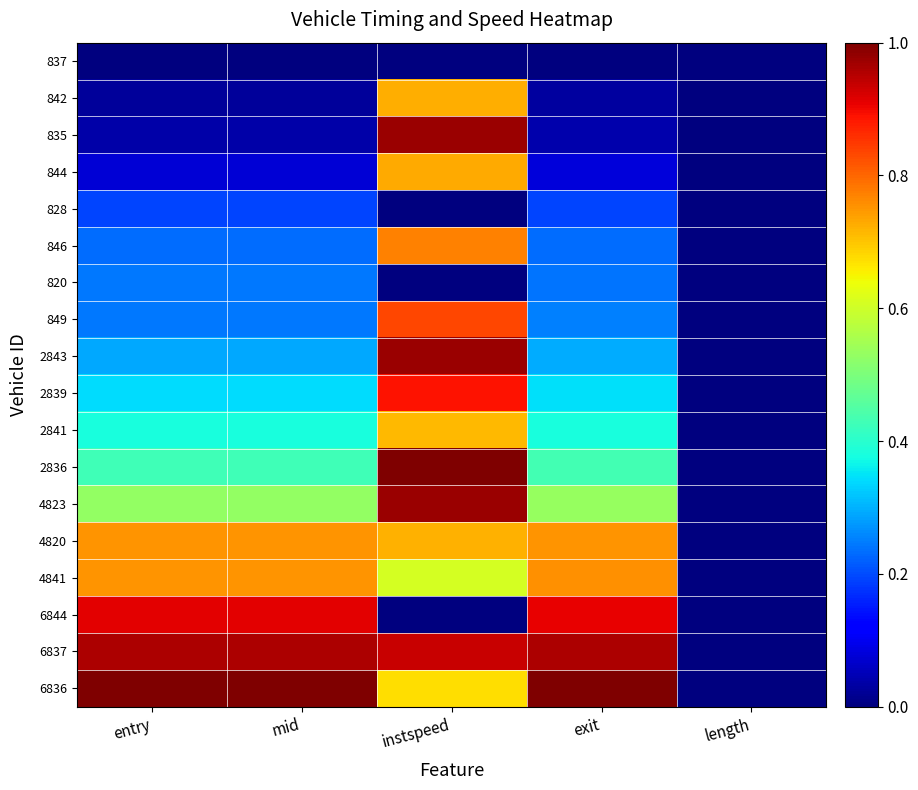

List the series in order of their peak value, lowest first.

837, 828, 820, 2841, 842, 844, 4820, 4841, 846, 849, 2839, 6844, 6837, 835, 2843, 4823, 2836, 6836